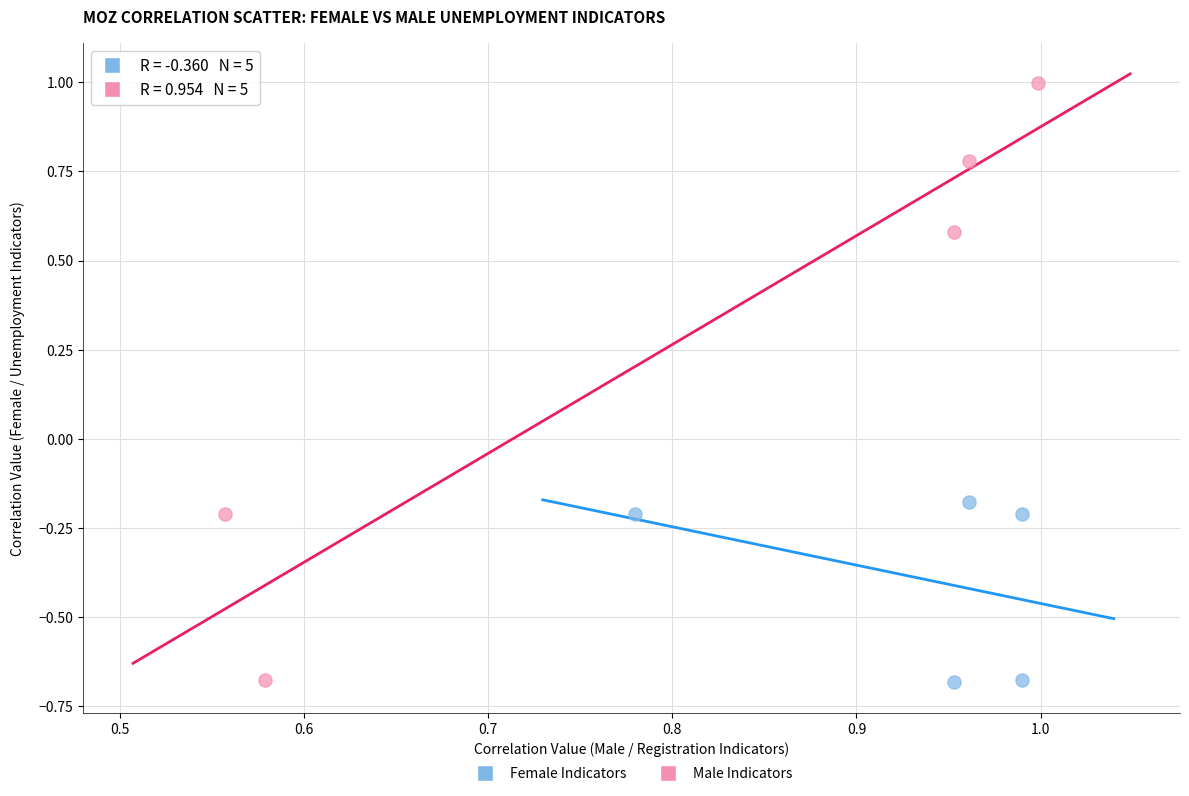

Which series has the widest spread of Y values?

Male Indicators